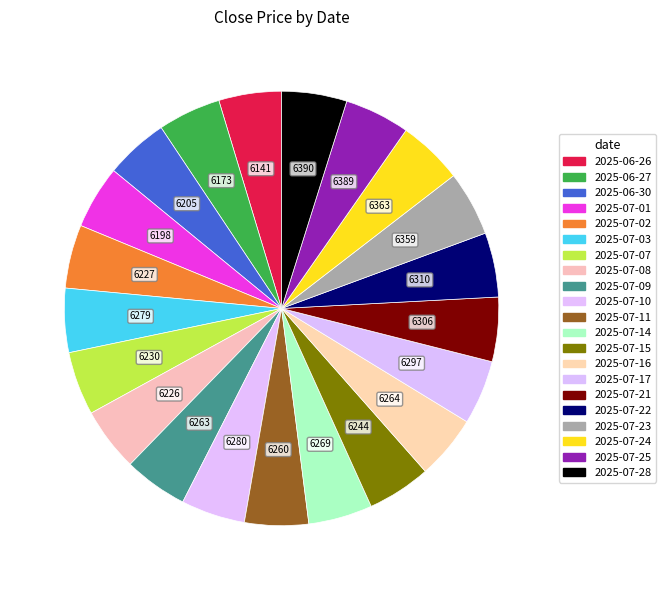

How many segments does this pie chart have?

21